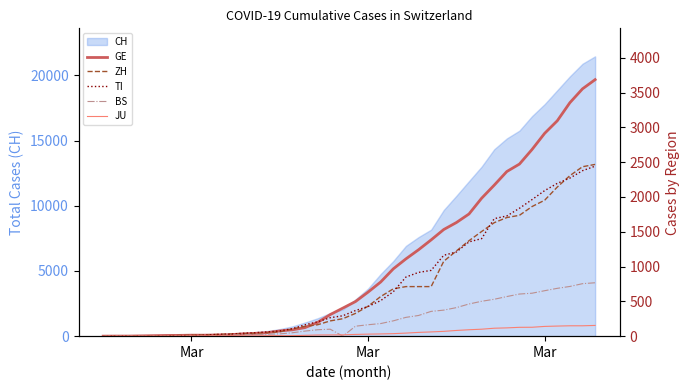

True or false: JU and GE cross at least once.

False